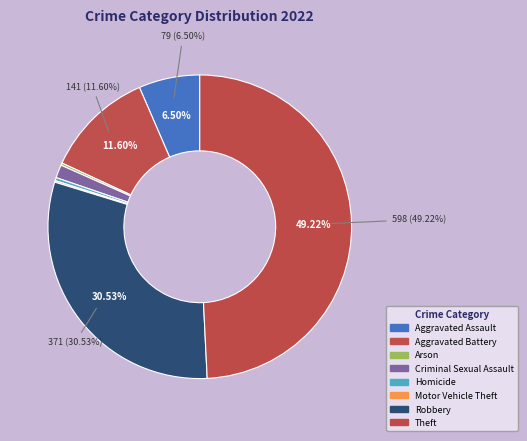

What is the change in value from Aggravated Assault to Homicide?

-75